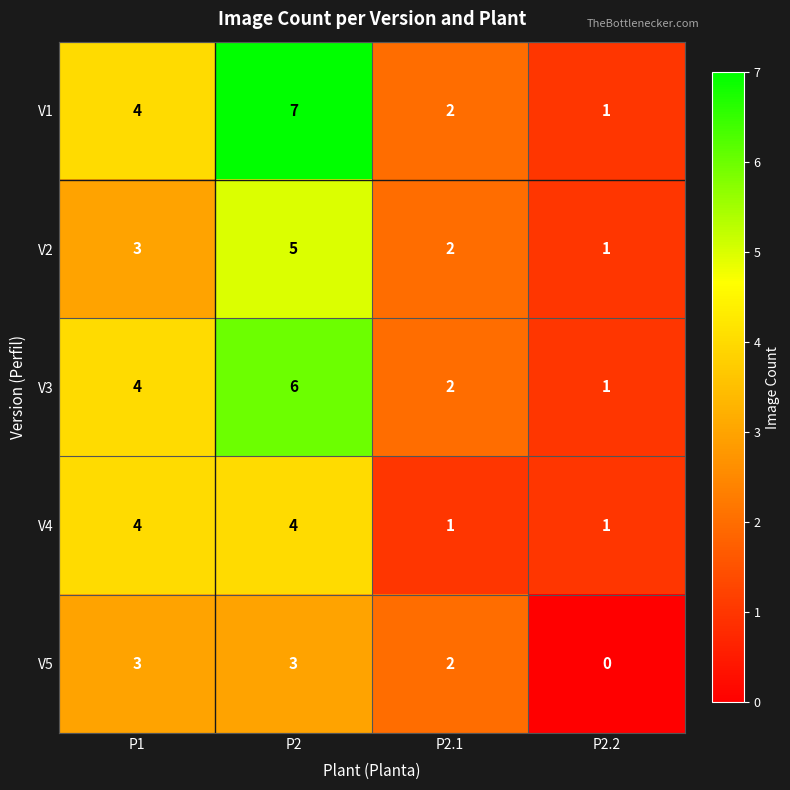

True or false: V2 has a value of 3 at P1.

True